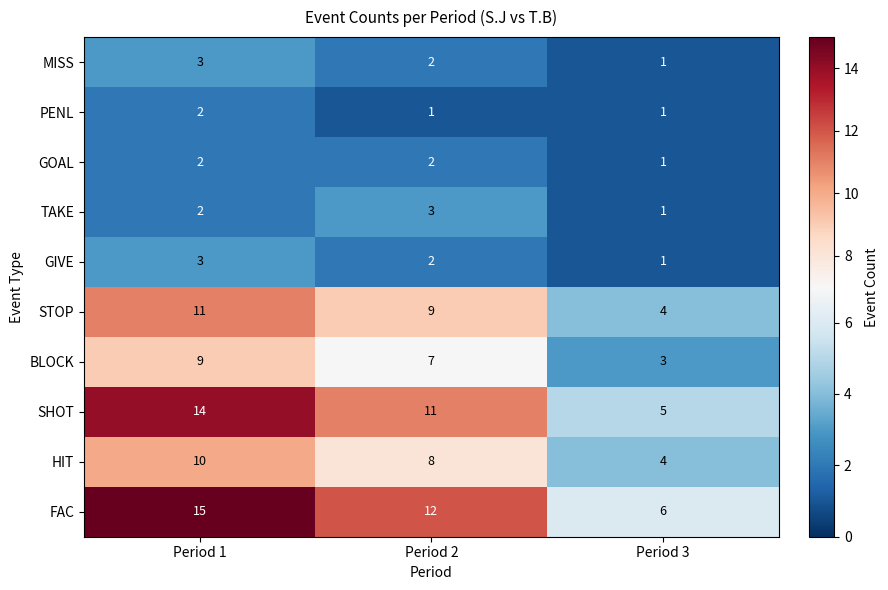

What is the sum of the SHOT values at Period 1 and Period 3?

19